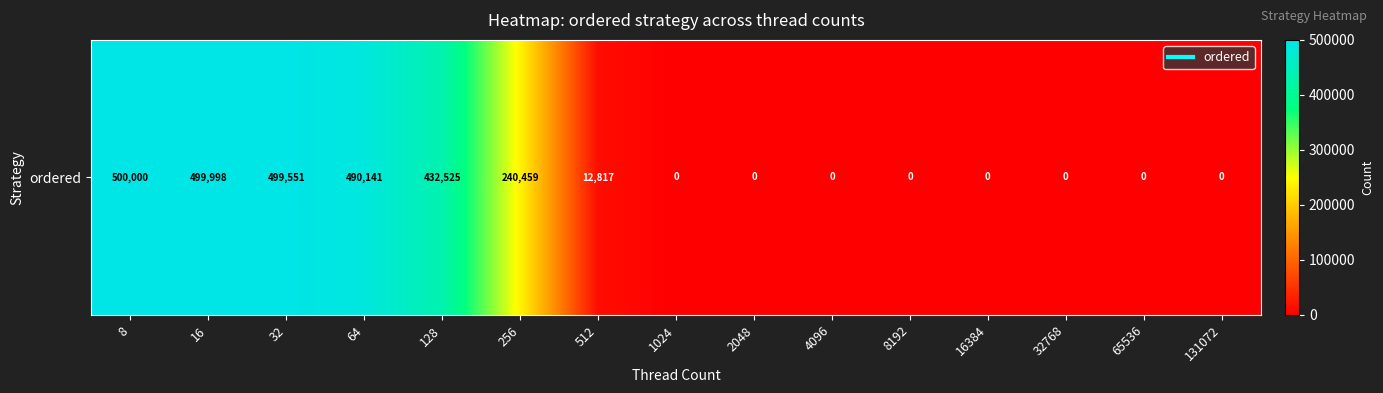

How many values exceed 0?

7